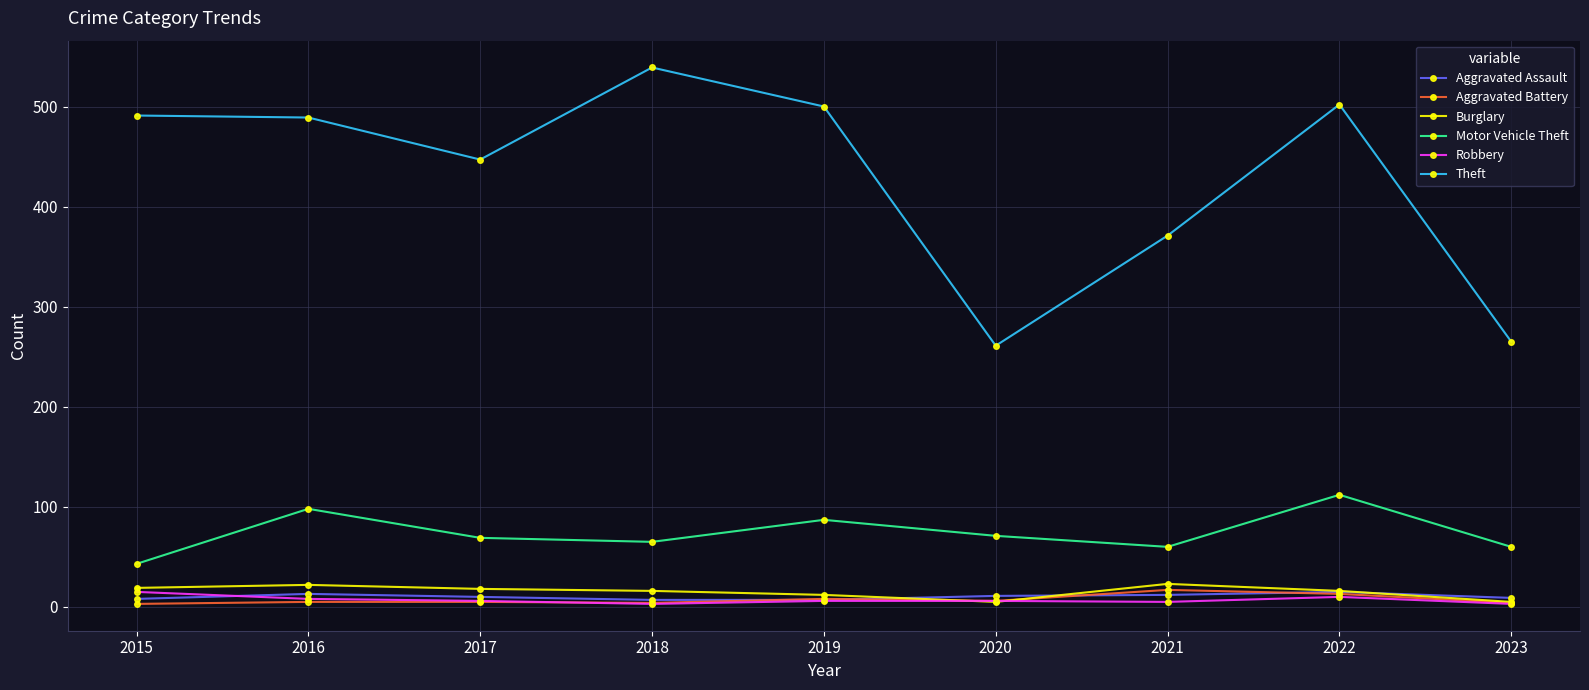

How many interior local valleys does the Motor Vehicle Theft series have?

2